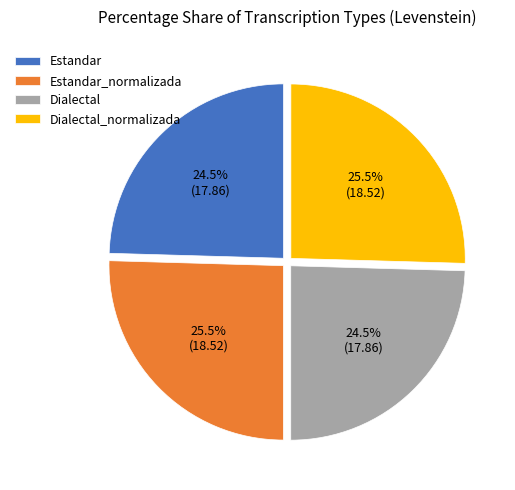

How much of the chart is everything except Dialectal_normalizada?

74.5%